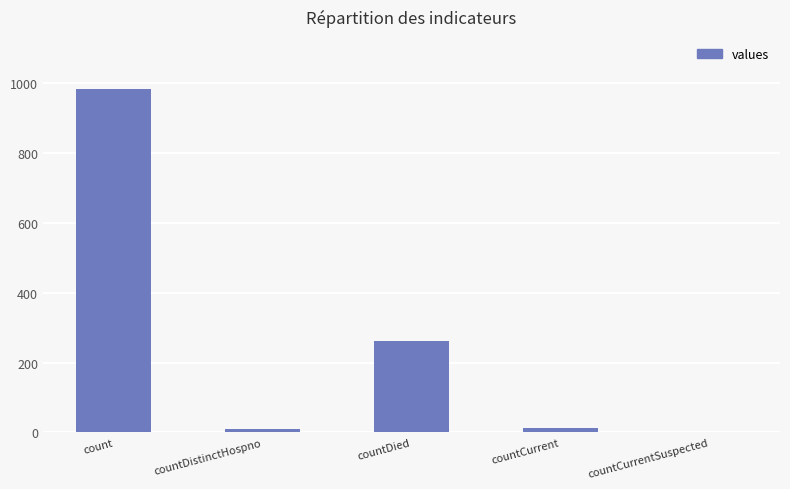

At which category does the chart reach its peak across all series?

count